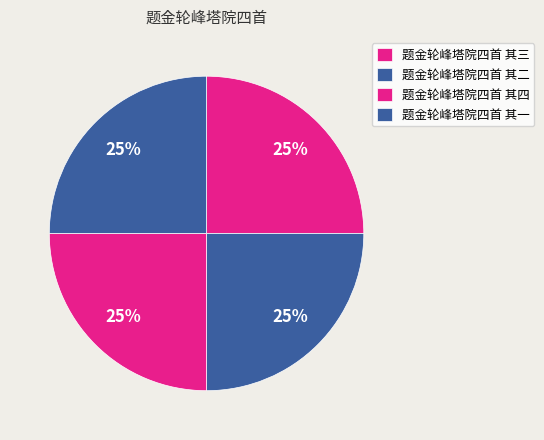

Count the number of slices in the pie.

4